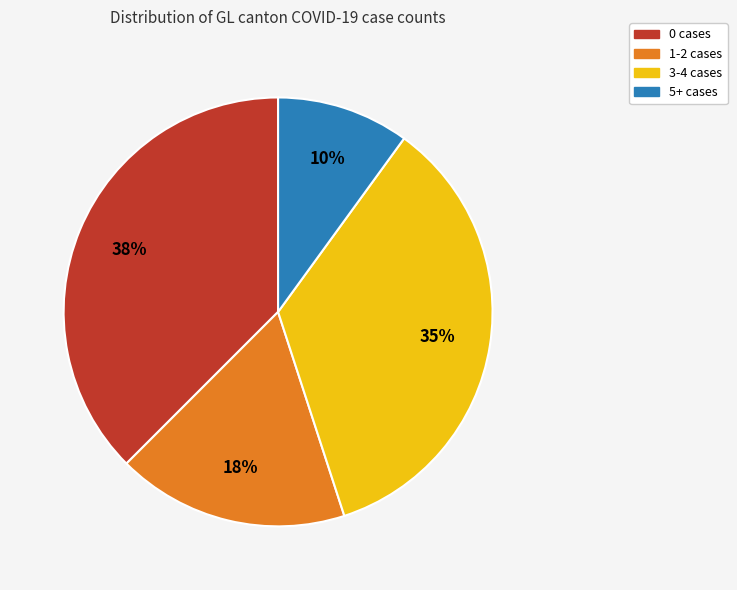

To the nearest percent, what portion does 5+ cases represent?

10%